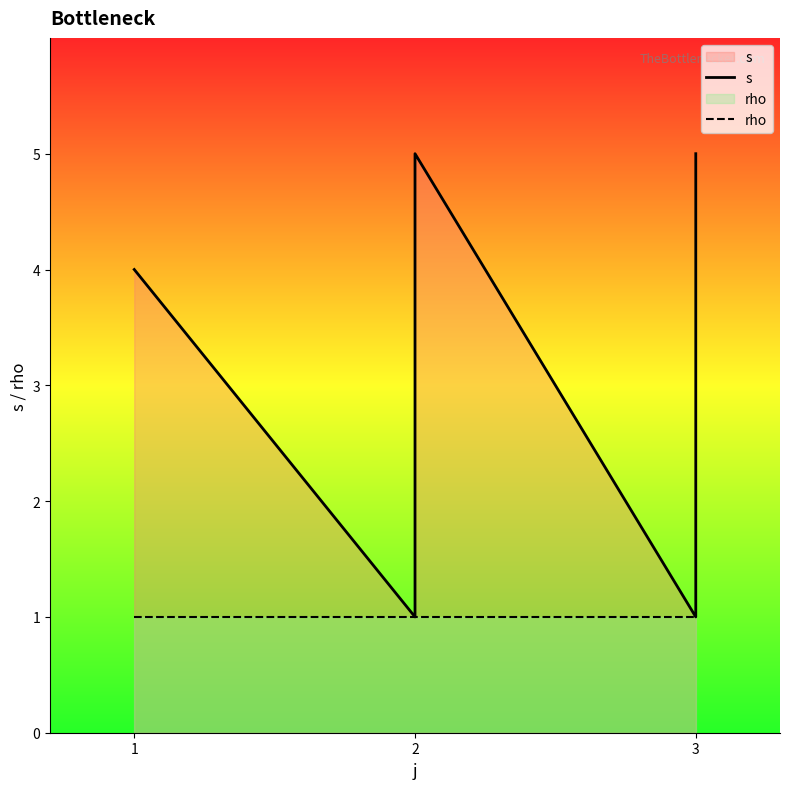

How many distinct data groups are displayed?

2